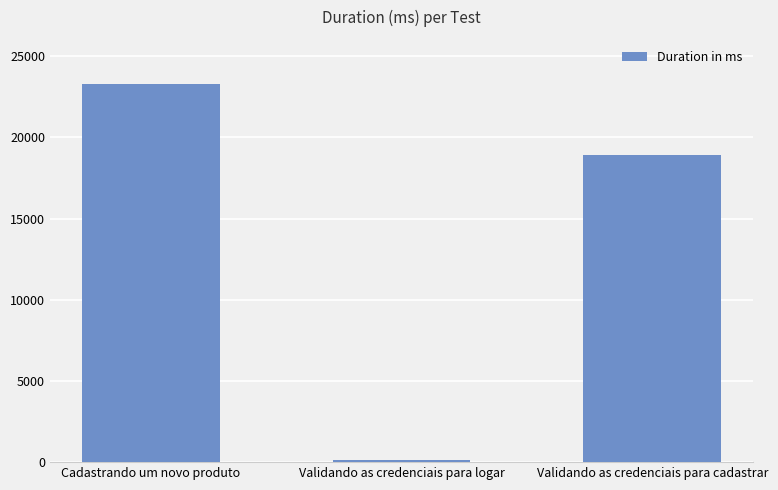

Is it true that the value at Validando as credenciais para logar is 111?

True